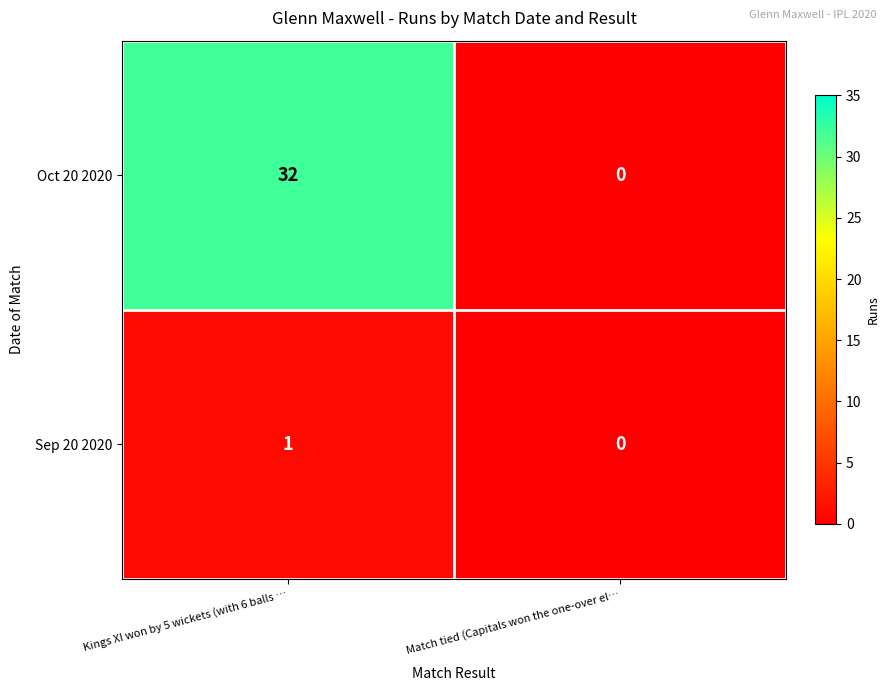

Is the value of Sep 20 2020 at Match tied (Capitals won the one-over el… greater than the value of Oct 20 2020 at Kings XI won by 5 wickets (with 6 balls …?

No